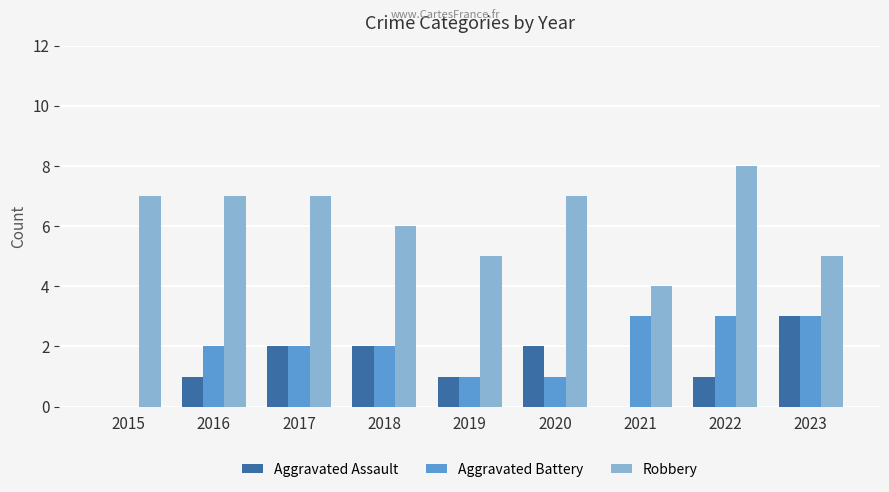

How many positive values does the Aggravated Battery series have?

8